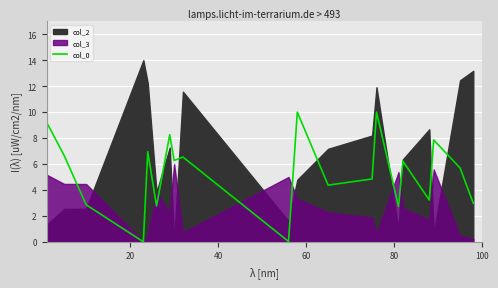

How many positive values are there?

19